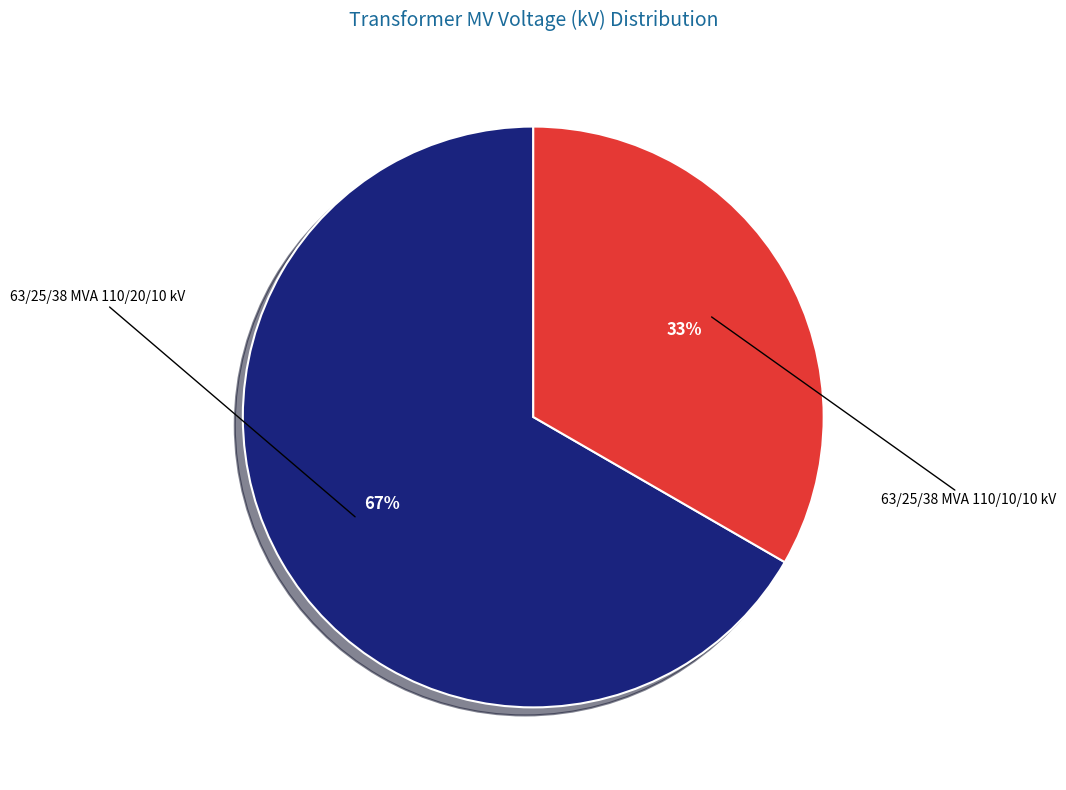

Does any single category account for the majority?

Yes